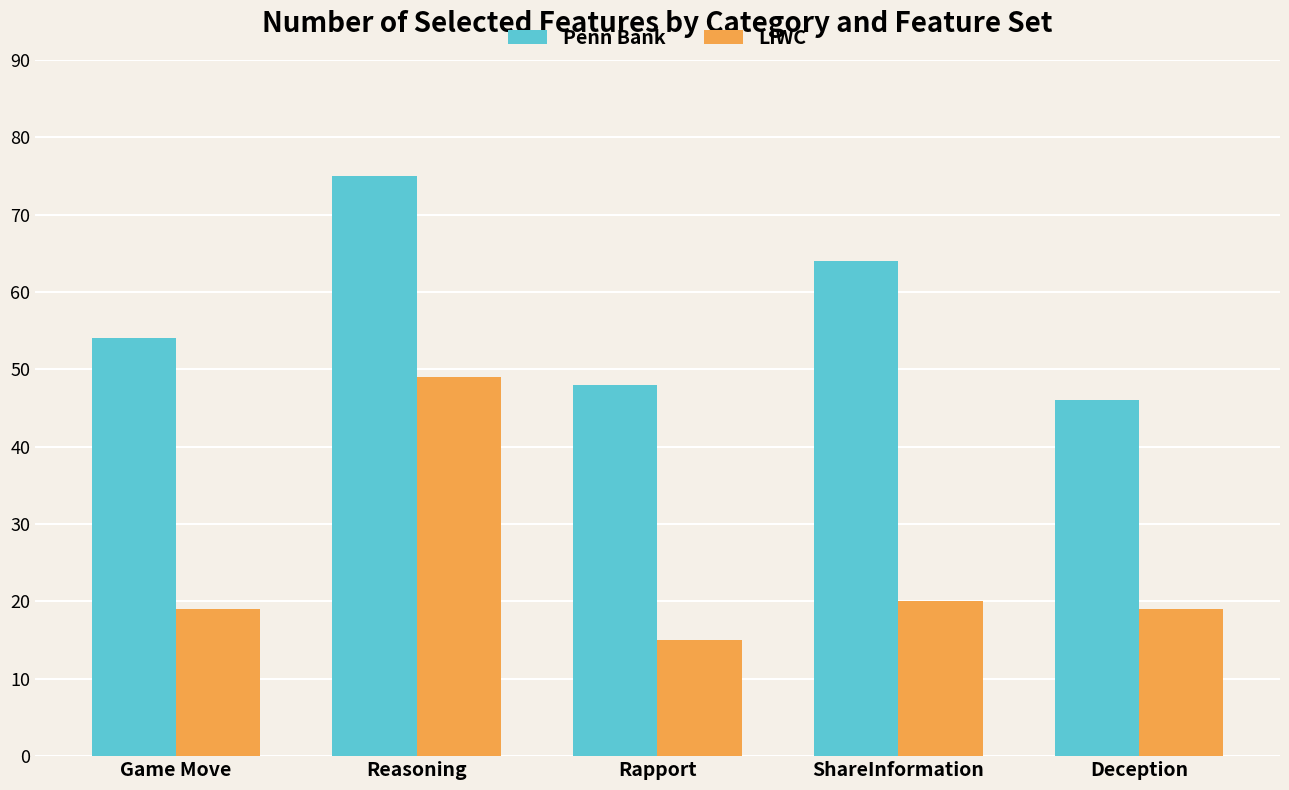

What is the value of the LIWC bar at the 3rd from the left?

15